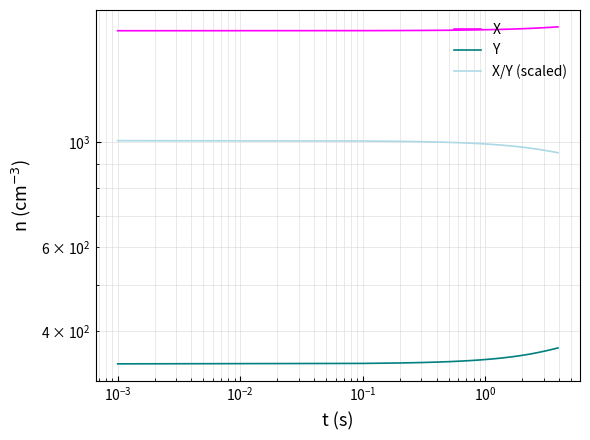

Which series has the largest total across all categories?

X